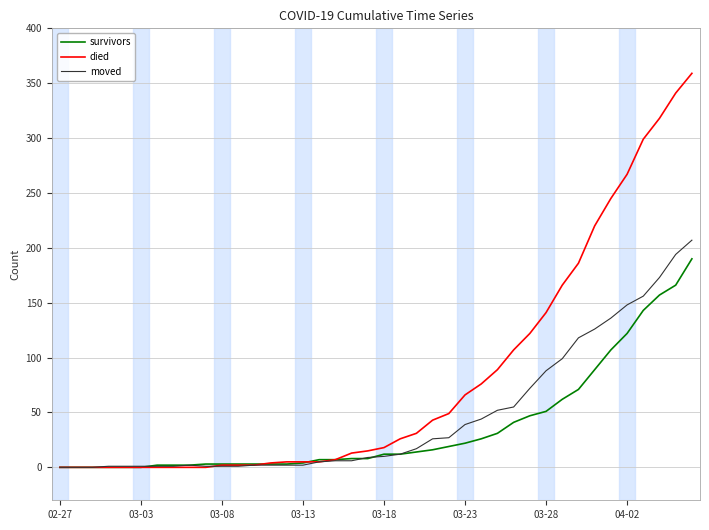

Which series ends up on top after the final intersection of moved and died?

died